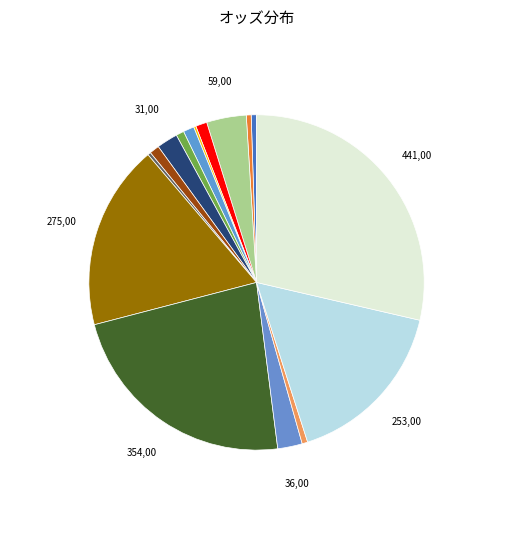

Rank the categories by value from highest to lowest.

エデンロック, ピークトラム, ブレイズアトレイル, プリヴィレッジ, ウイングチップ, ダイワリベラル, レーヴミストラル, ゲッカコウ, ミュゼエイリアン, サトノスティング, ショウナンバッハ, ライジングリーズン, マサハヤドリーム, ワンダープチュック, テオドール, タイセイサミット